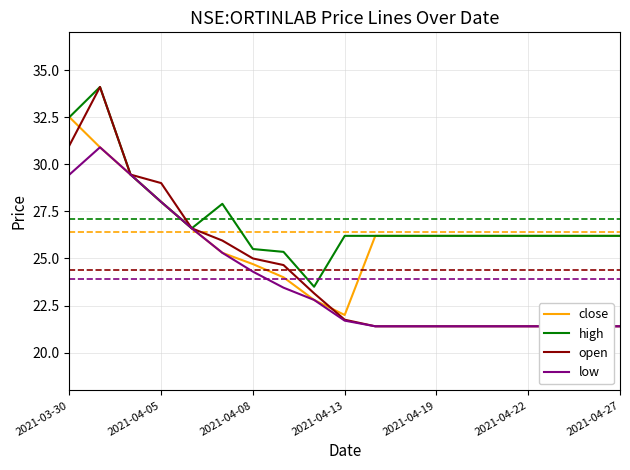

At which label does close reach its peak?

2021-03-30